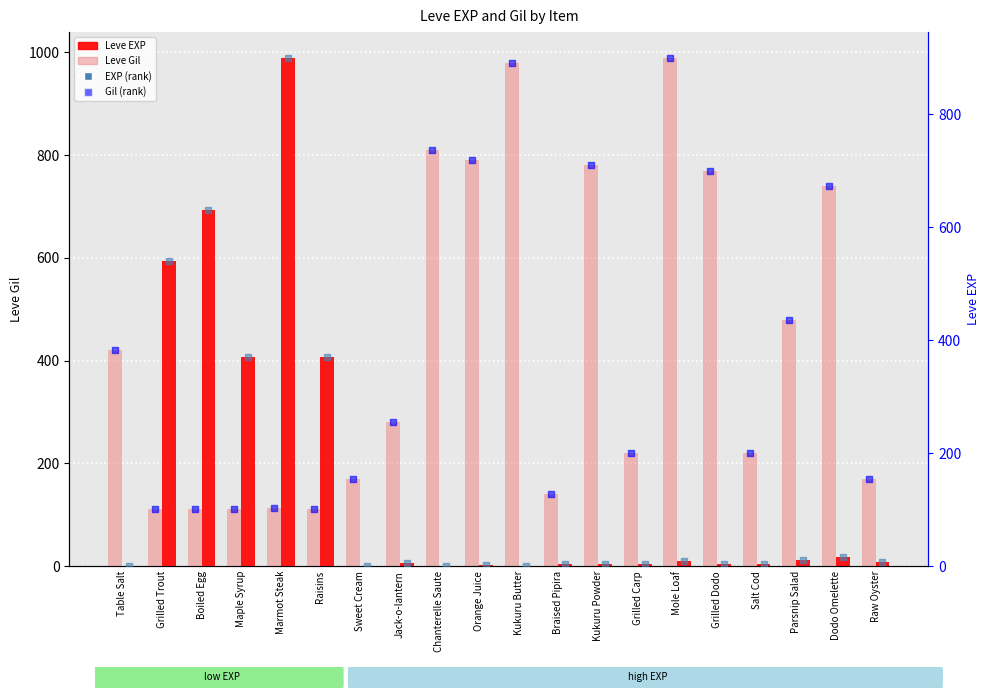

Which series contains the lowest Y value?

Leve EXP